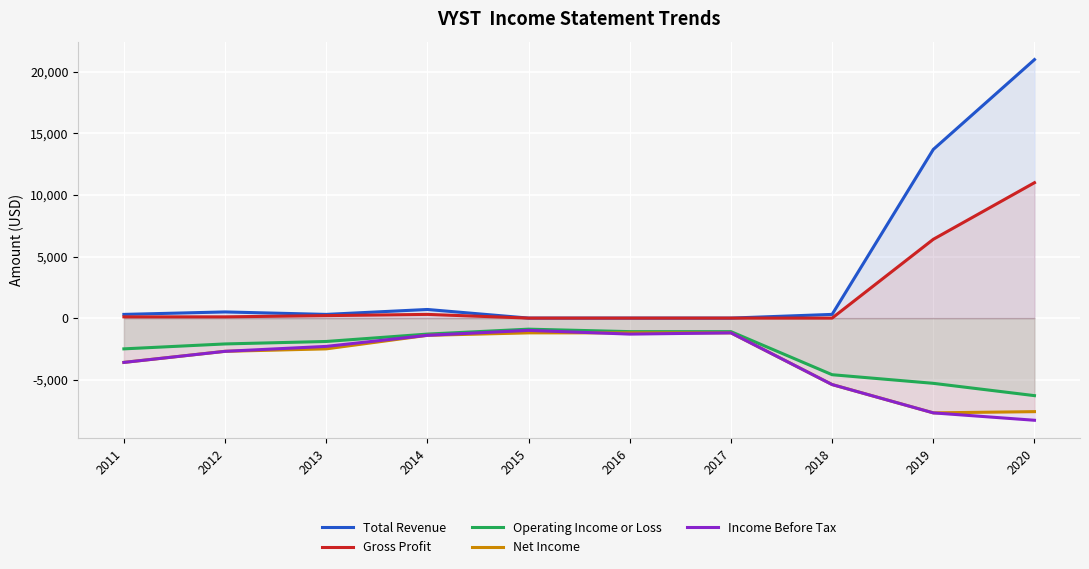

Which has a higher value, 2011 or 2015?

2011